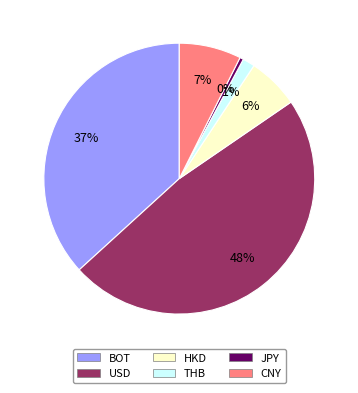

Which has a higher value, JPY or THB?

THB